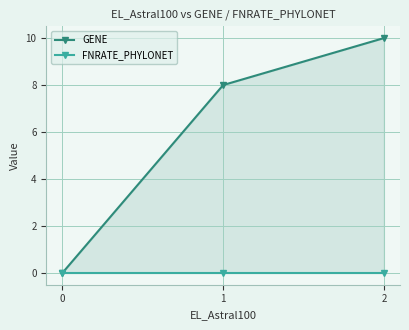

How many lines are shown in the chart?

2